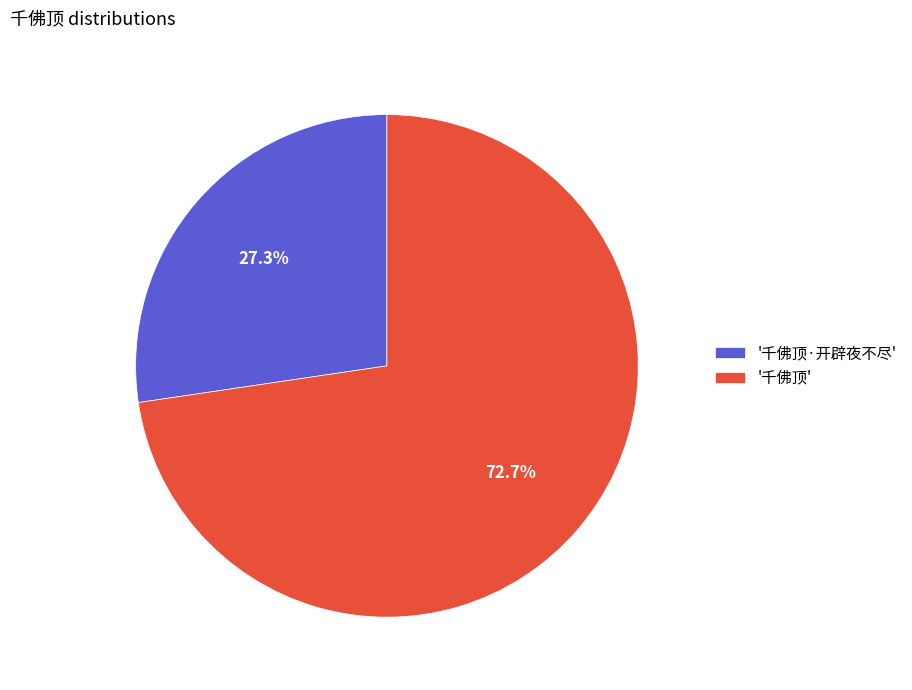

What percentage is NOT represented by '千佛顶·开辟夜不尽'?

72.7%